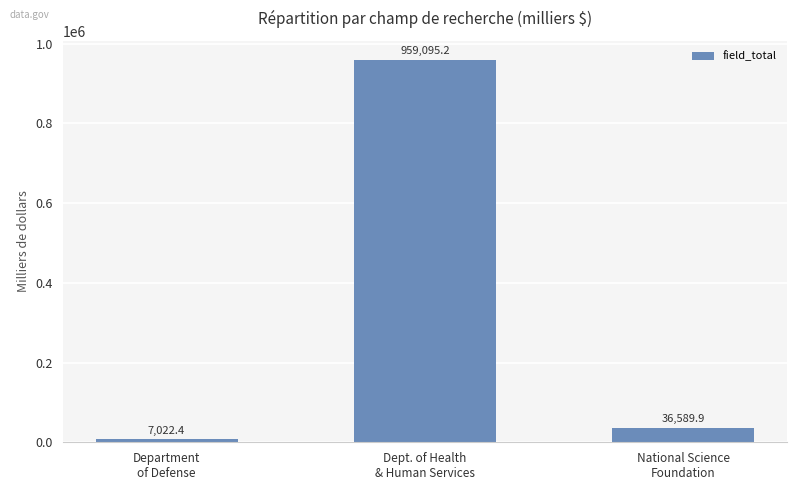

What is the label of the 1st bar from the left?

Department
of Defense